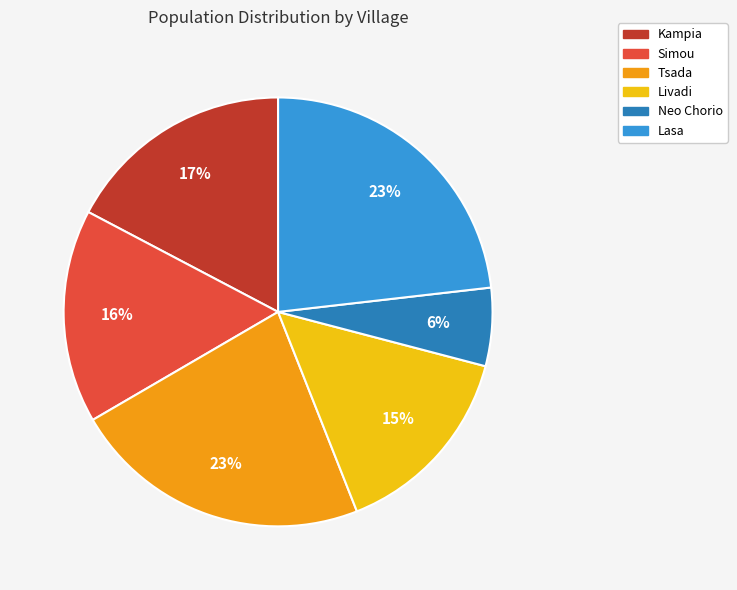

Which category has the smallest portion of the pie?

Neo Chorio